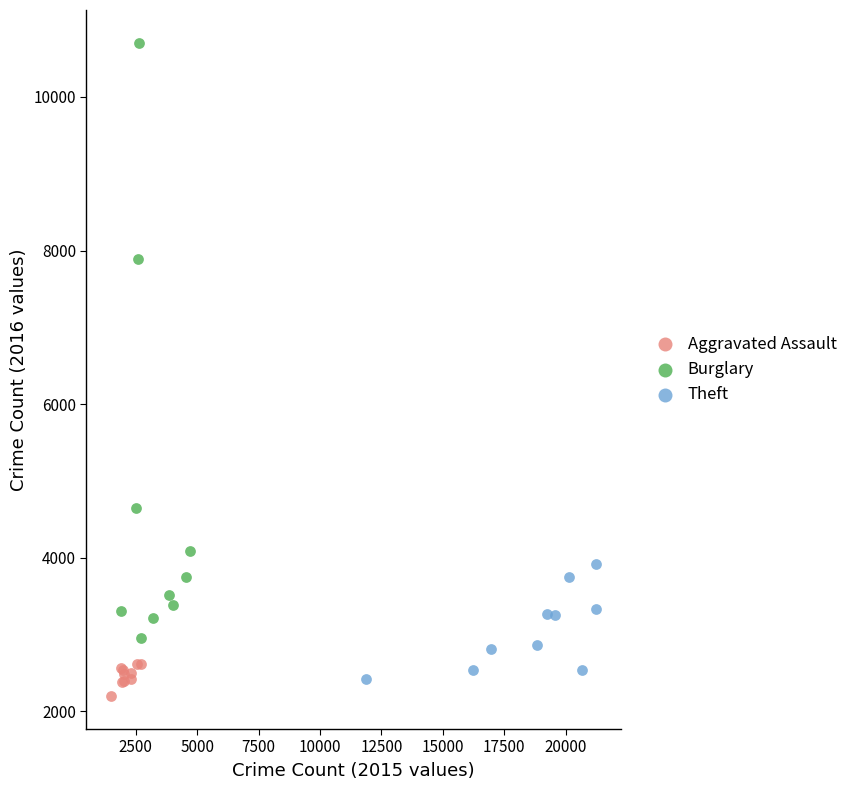

Which series reaches the maximum Y coordinate?

Burglary